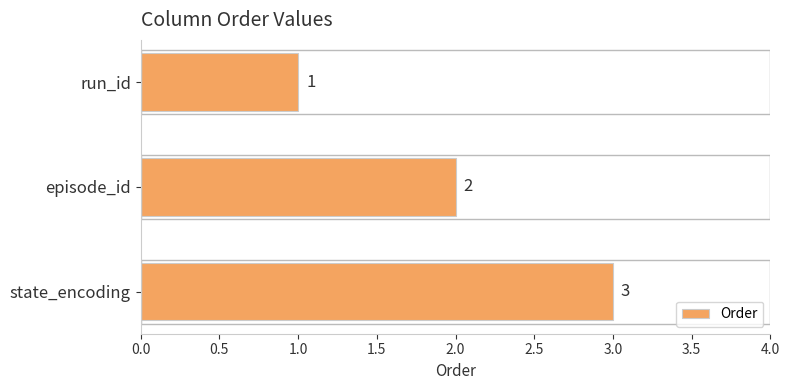

Where is the data nearest to the value 2?

episode_id